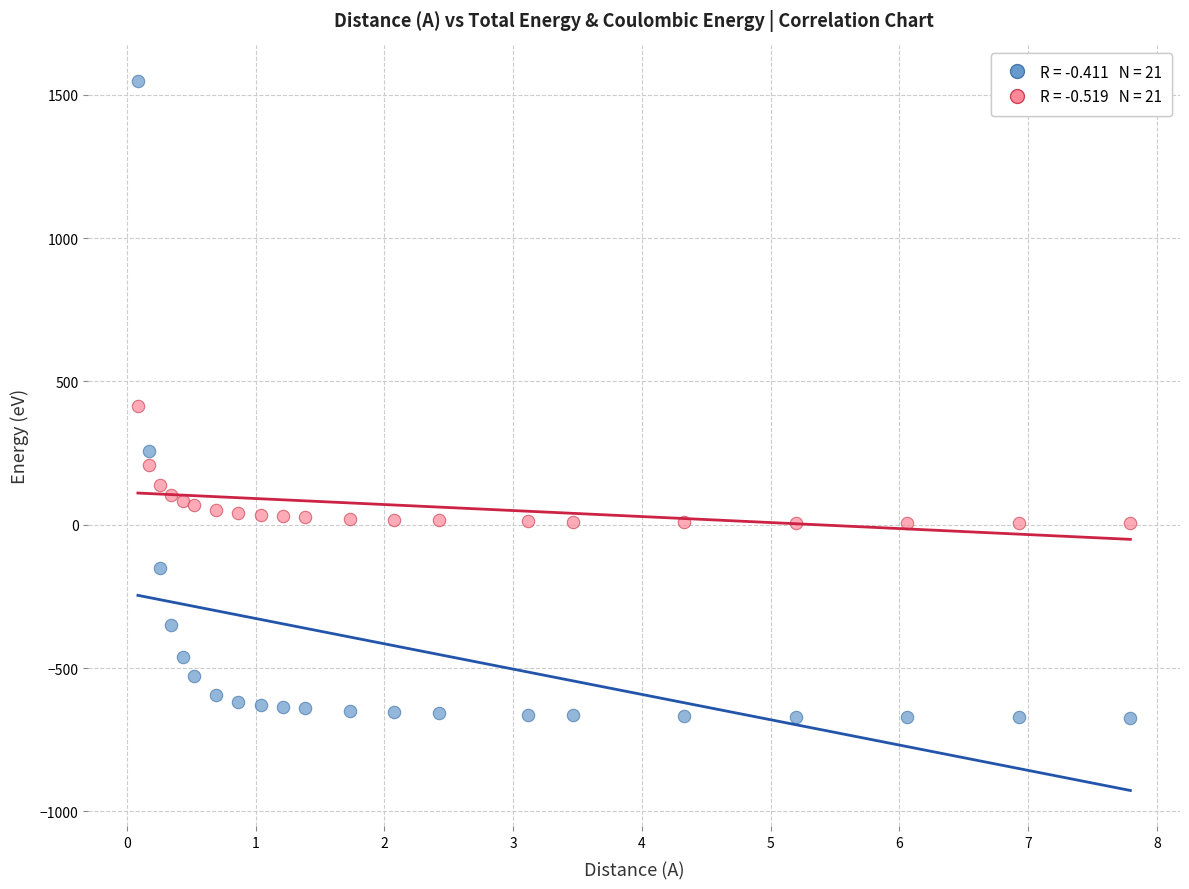

Across all data points, what is the range of Y values (max minus min)?

2221.5